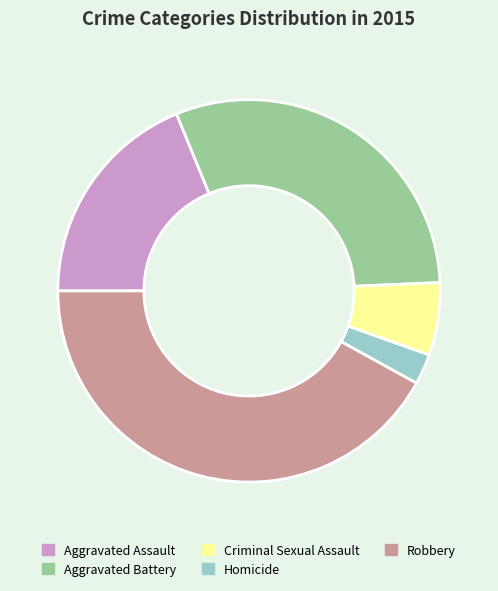

Rank the categories by value from highest to lowest.

Robbery, Aggravated Battery, Aggravated Assault, Criminal Sexual Assault, Homicide